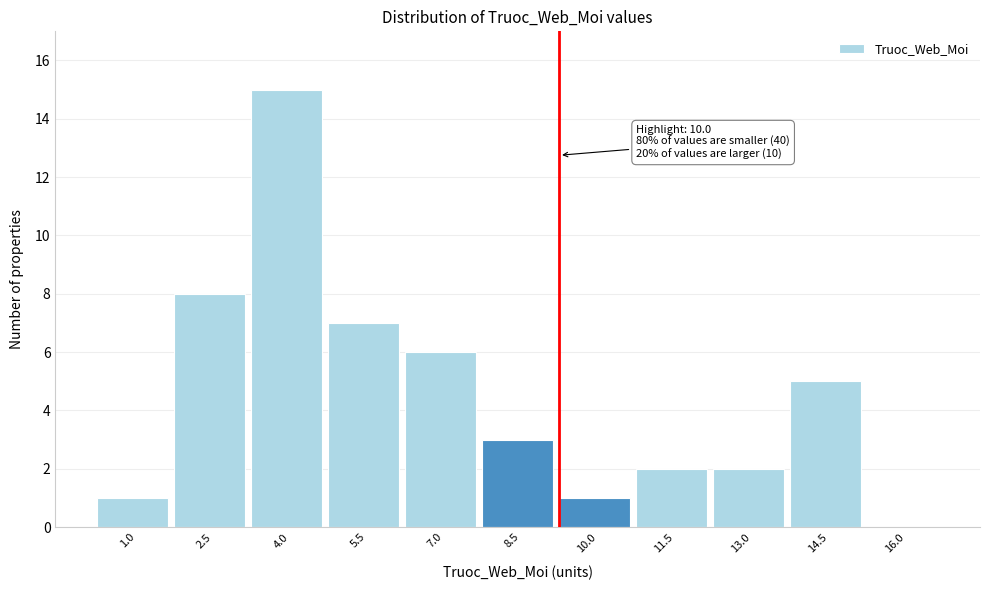

Reading right to left, transcribe all the data shown in this chart.

16.0=0	14.5=5	13.0=2	11.5=2	10.0=1	8.5=3	7.0=6	5.5=7	4.0=15	2.5=8	1.0=1